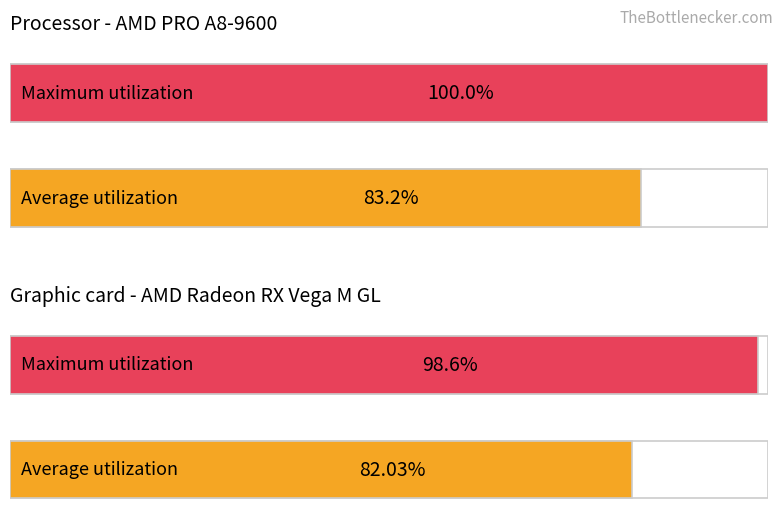

How many data points does each series have?

2